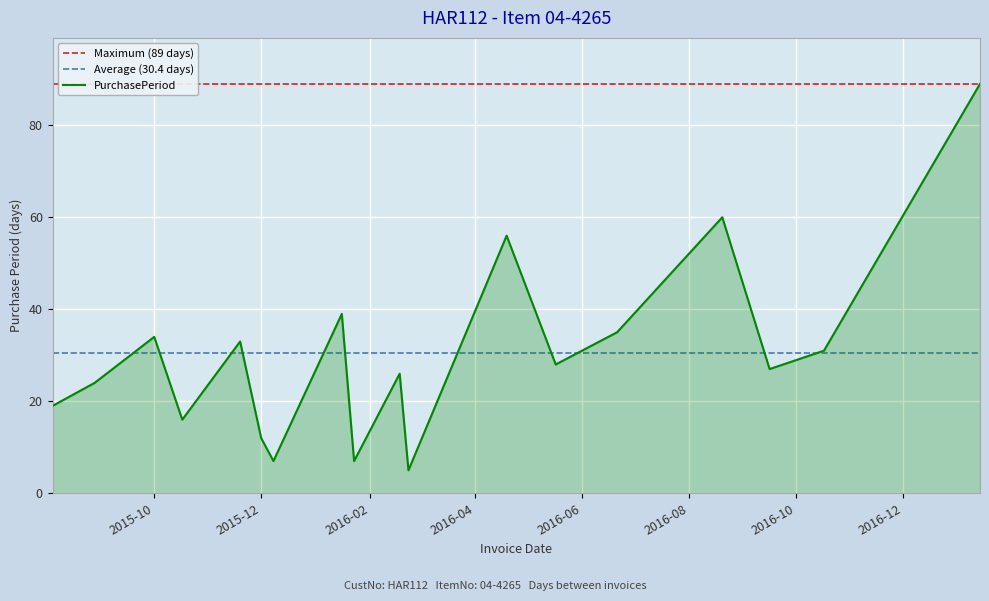

The chart shows a value of 2 at 2016-01-23. True or false?

False